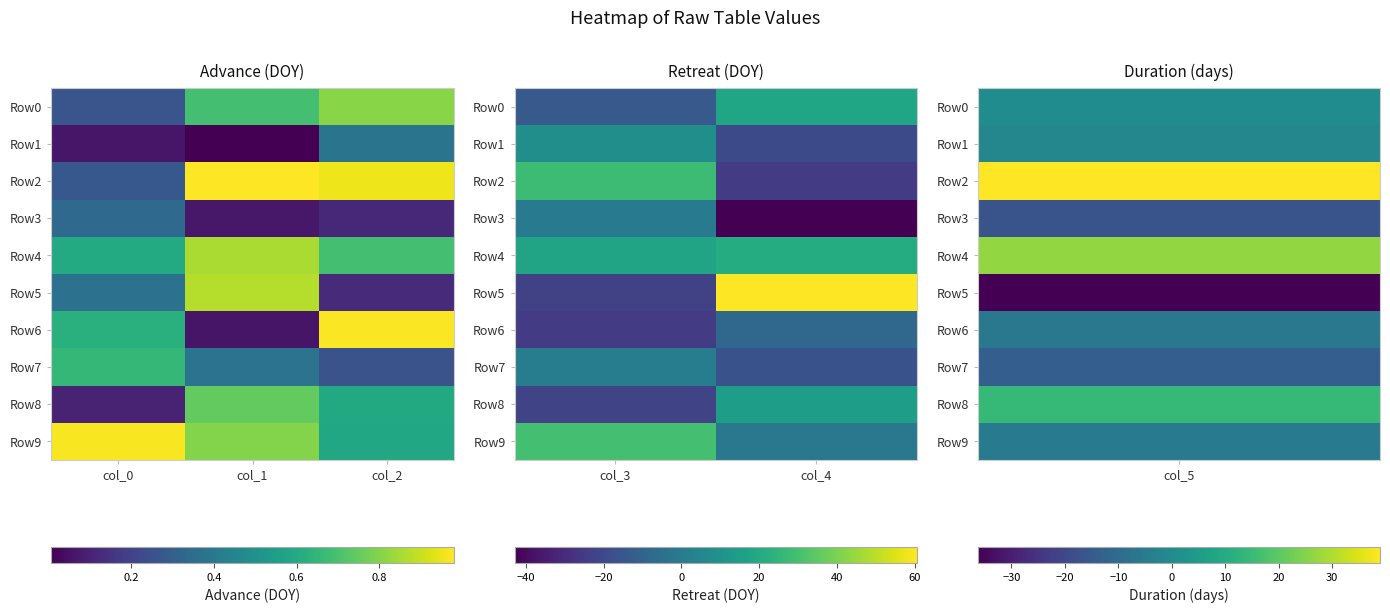

What is the maximum value for Row4?

21.2